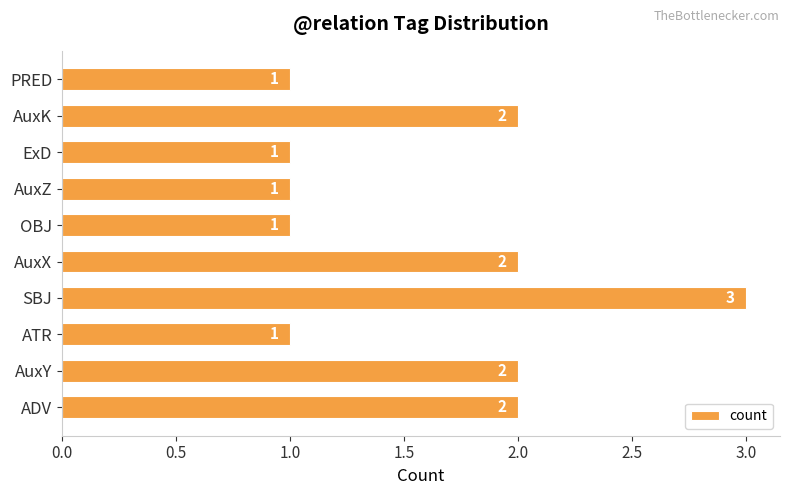

How many values are between 1 and 2?

9